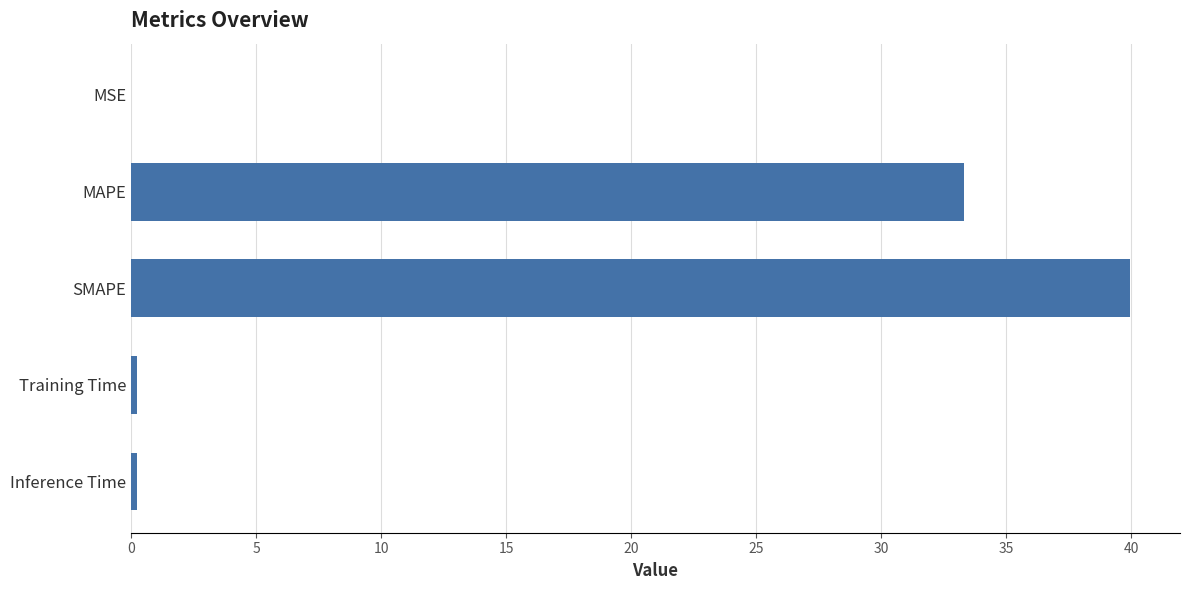

The chart shows a value of 39.9 at SMAPE. True or false?

True